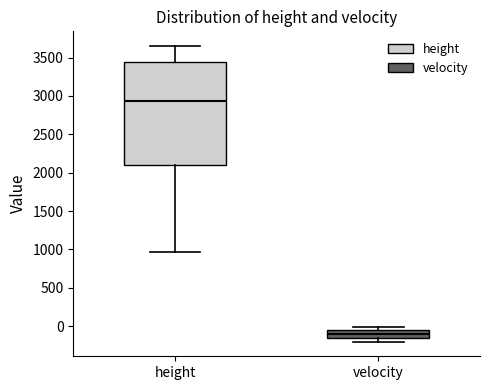

Reading left to right, transcribe this box plot: for each box, give where its median line is, the range the box spans, and where its two whiskers end, as read against the y-axis. The values are not printed on the chart, so give them approximately, as read against the axis.

height: median 2950, box 2100 to 3450, whiskers 950 to 3650
velocity: median -100, box -150 to -50, whiskers -200 to 0